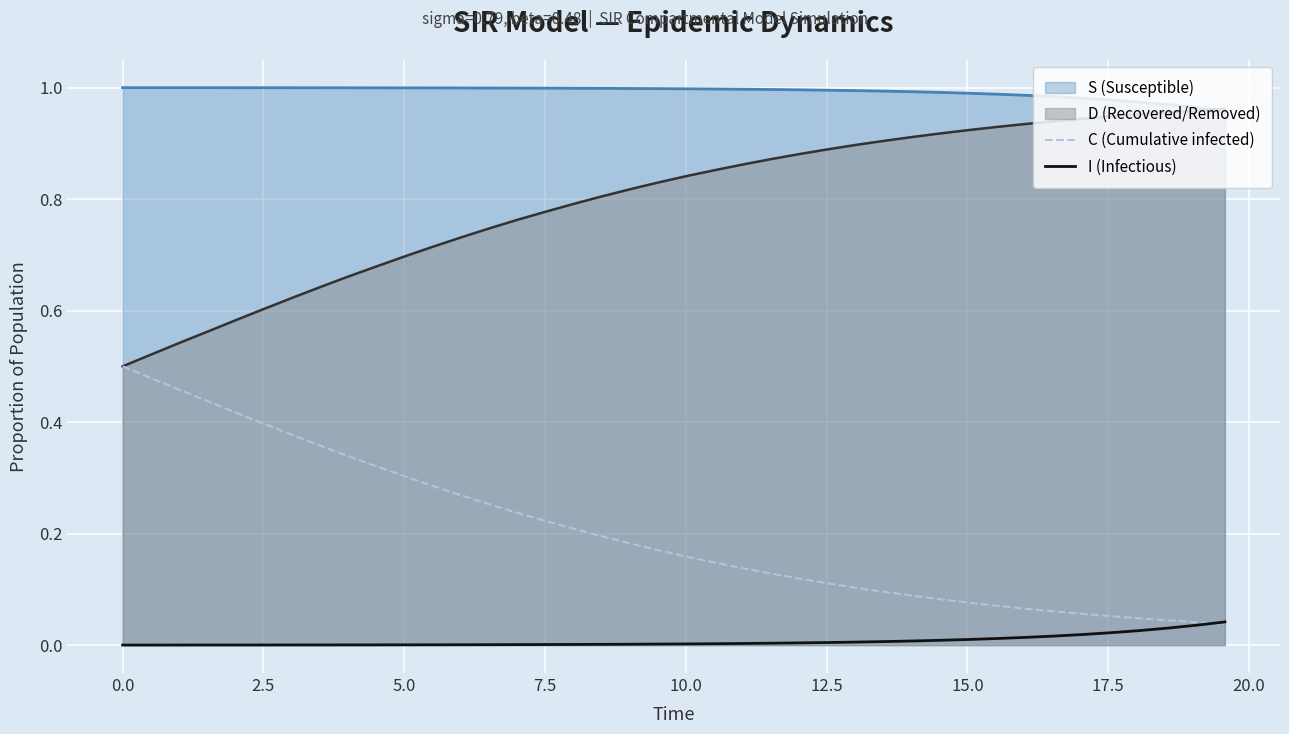

What are all the series names shown in the legend?

C (Cumulative infected), I (Infectious)